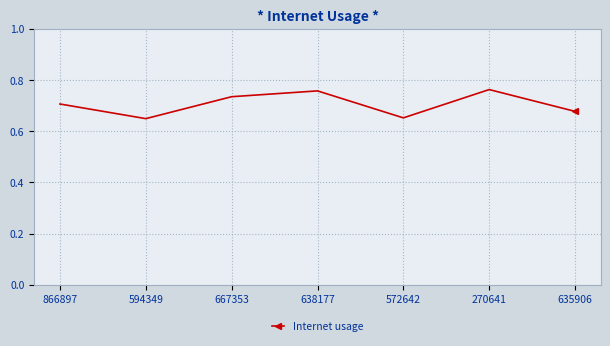

Where is the first local minimum?

594349